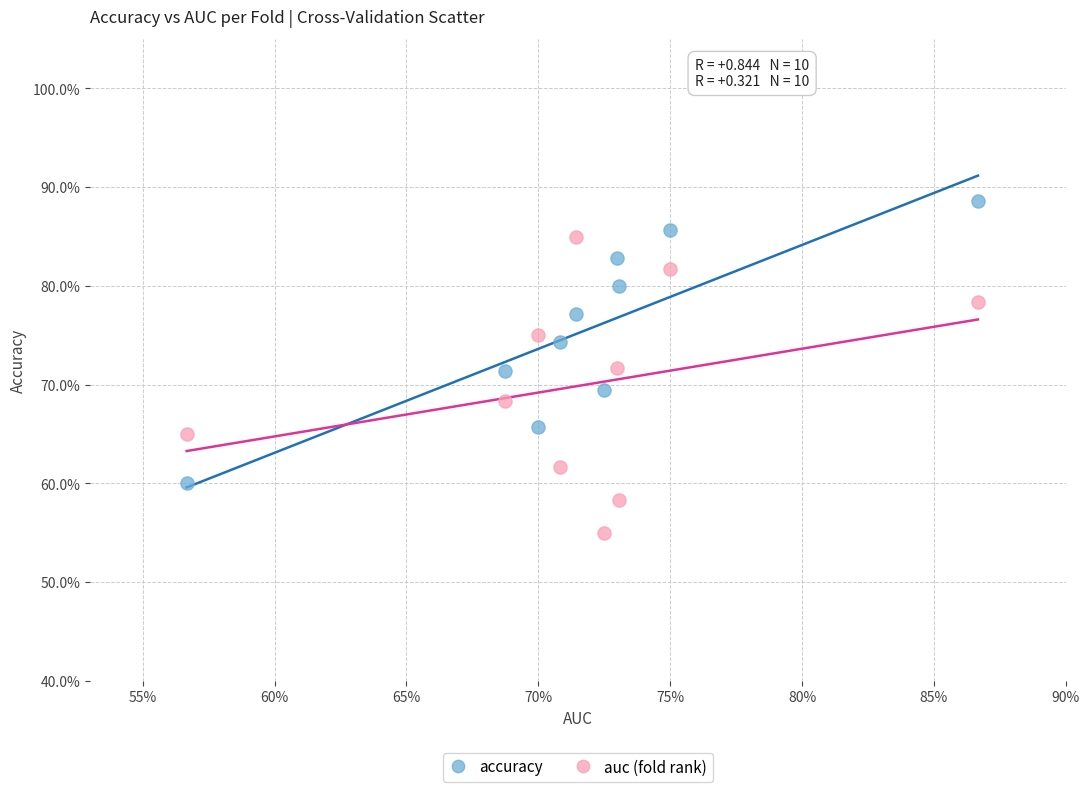

What are all the series names shown in the legend?

accuracy, auc (fold rank)